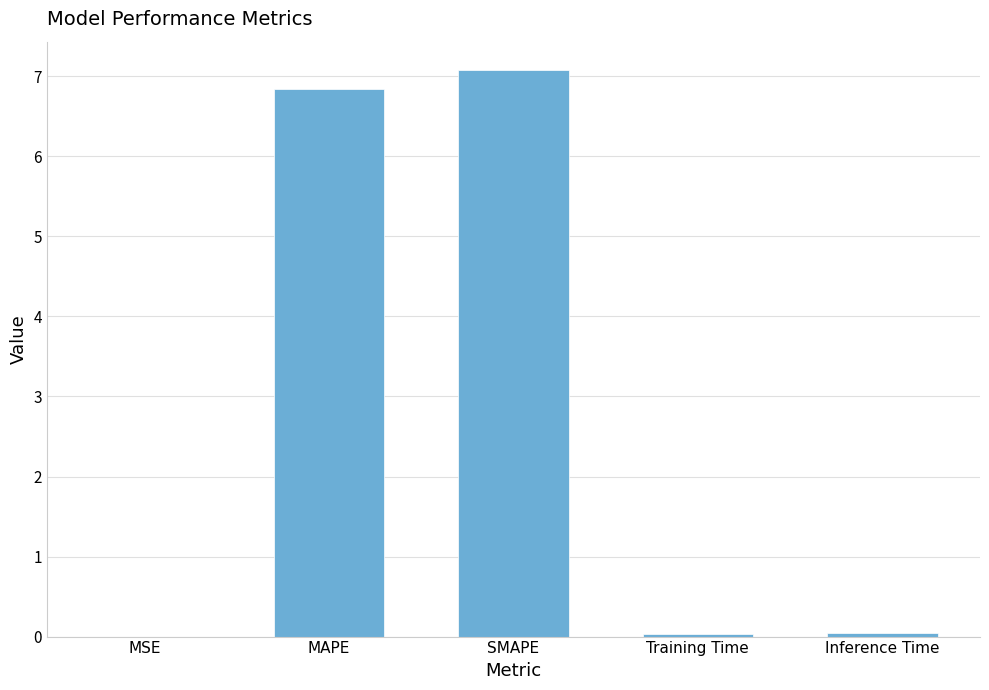

Count the number of categories in the chart.

5